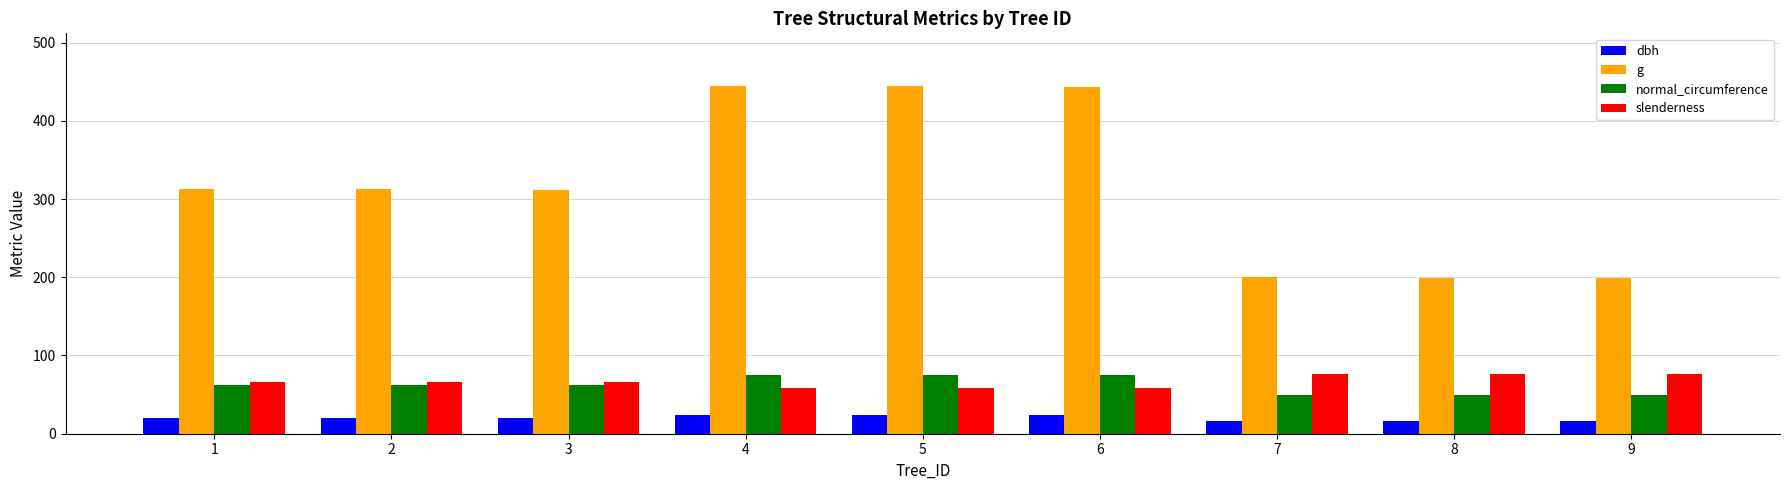

Between 2 and 5, which series saw the biggest shift?

g